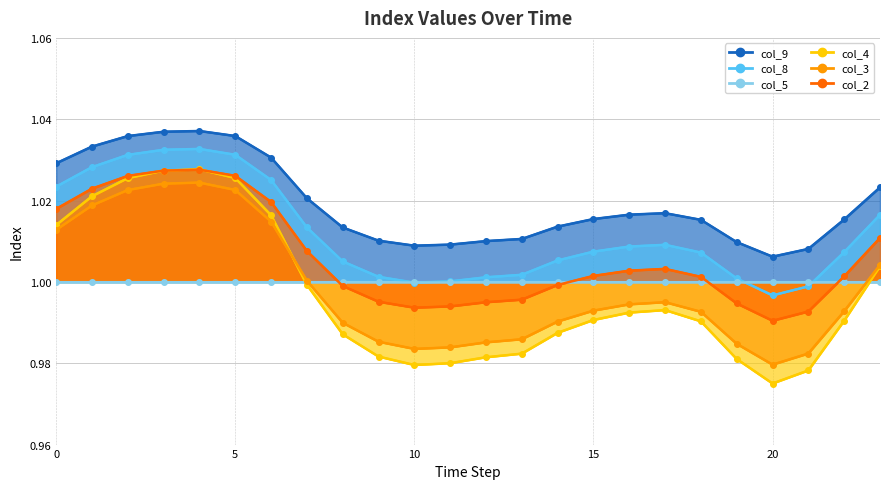

What is the value of the col_2 point at the 18th from the left?

1.0